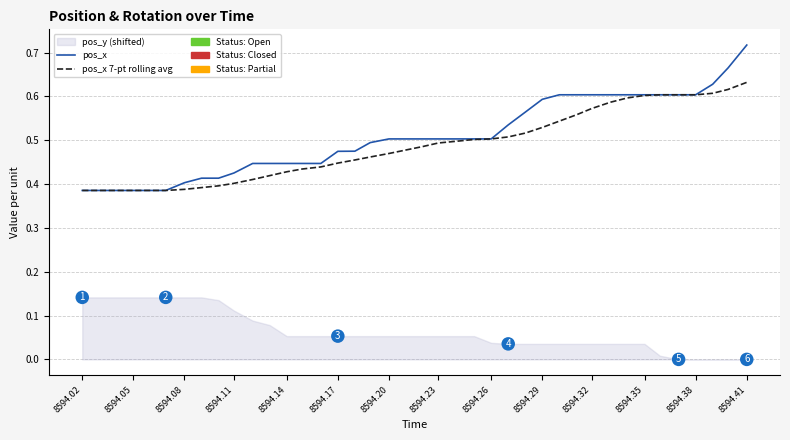

Is the value of pos_x at 37 greater than the value of pos_x 7-pt rolling avg at 15?

Yes